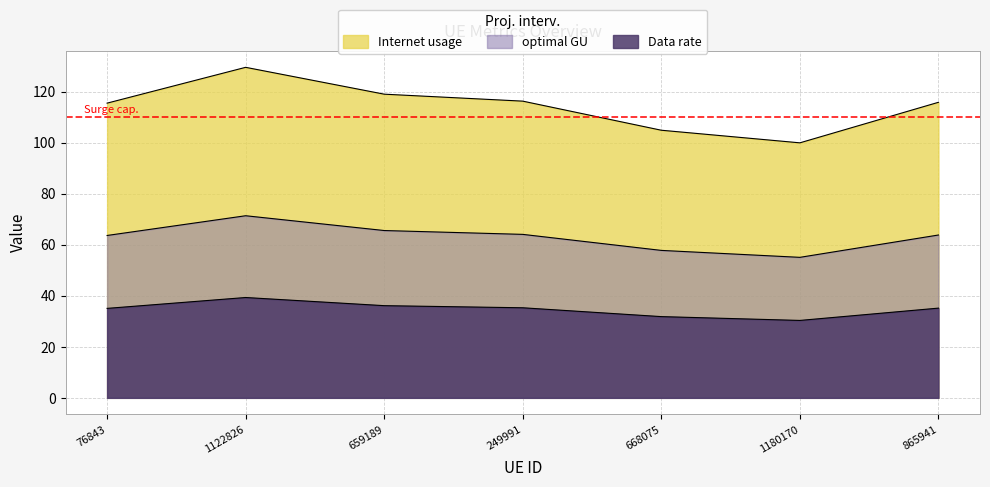

How many lines are shown in the chart?

3